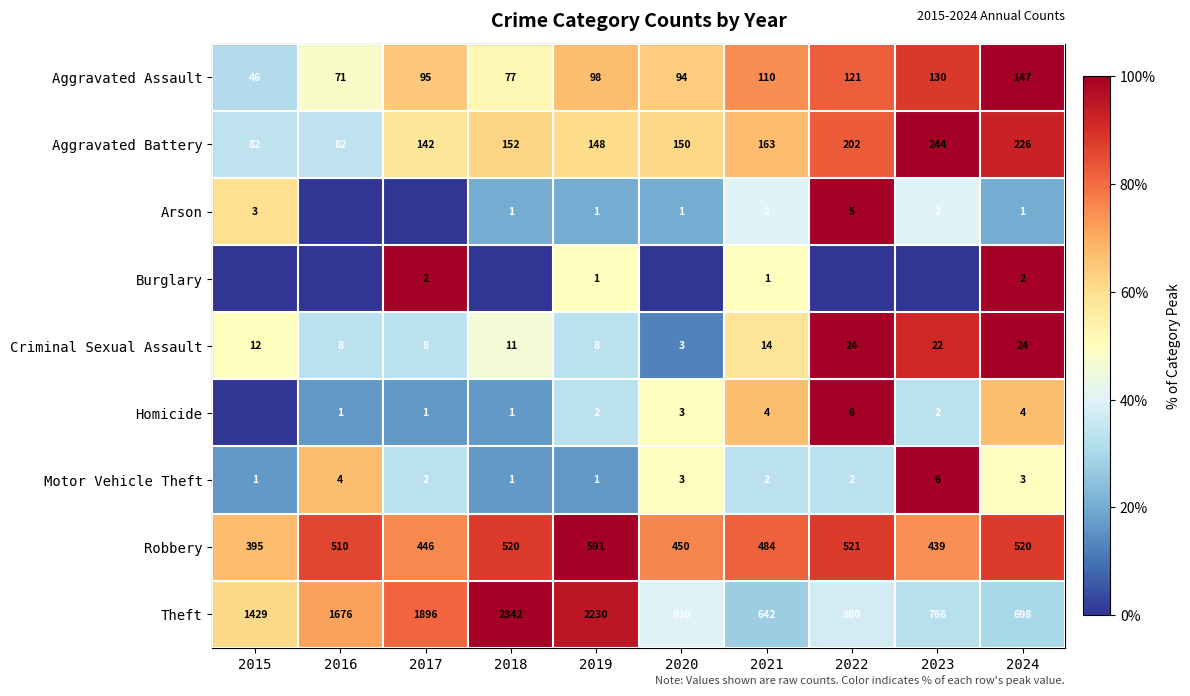

Between 2019 and 2024, which series saw the biggest shift?

Theft